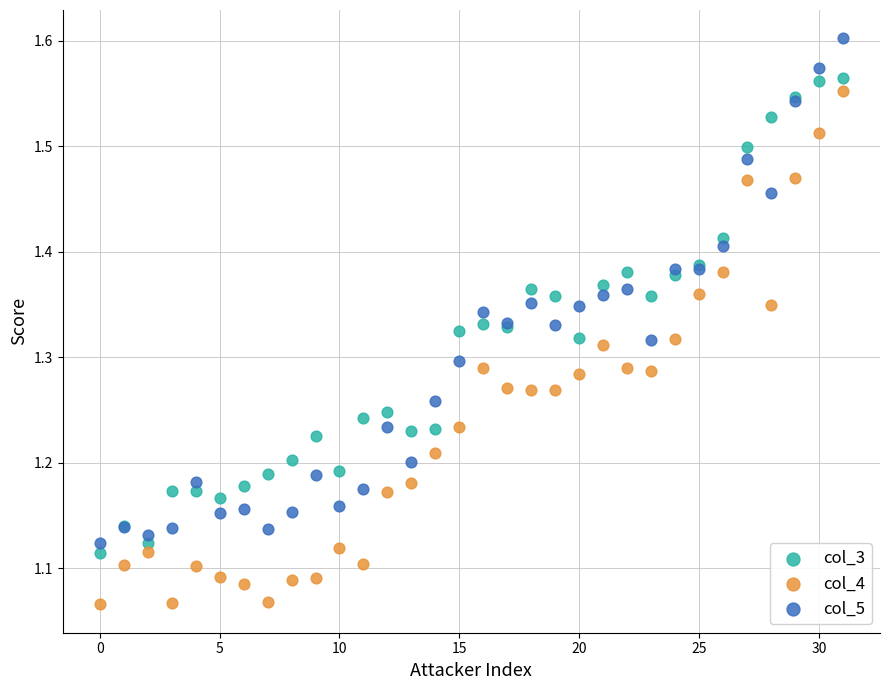

Which series contains the lowest Y value?

col_4